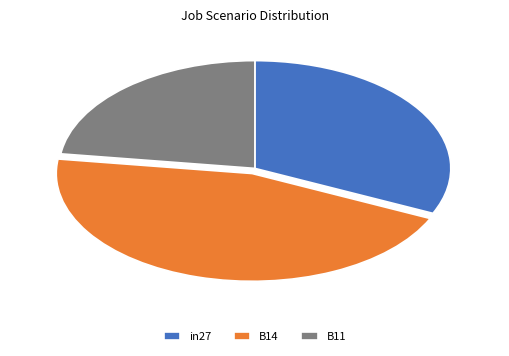

How many slices are in this pie chart?

3